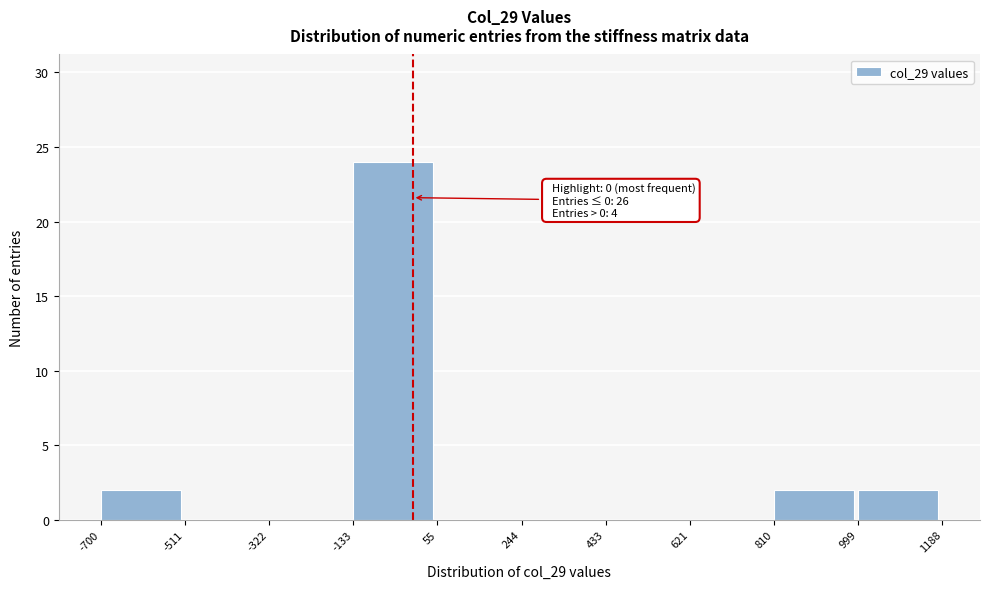

Over which range of the x-axis is the bar tallest?

-133 to 55